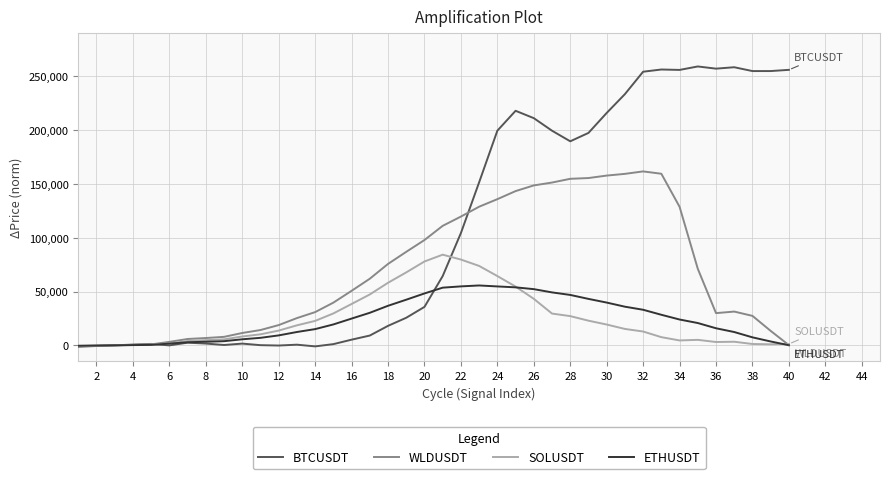

Which series has the largest total across all categories?

BTCUSDT